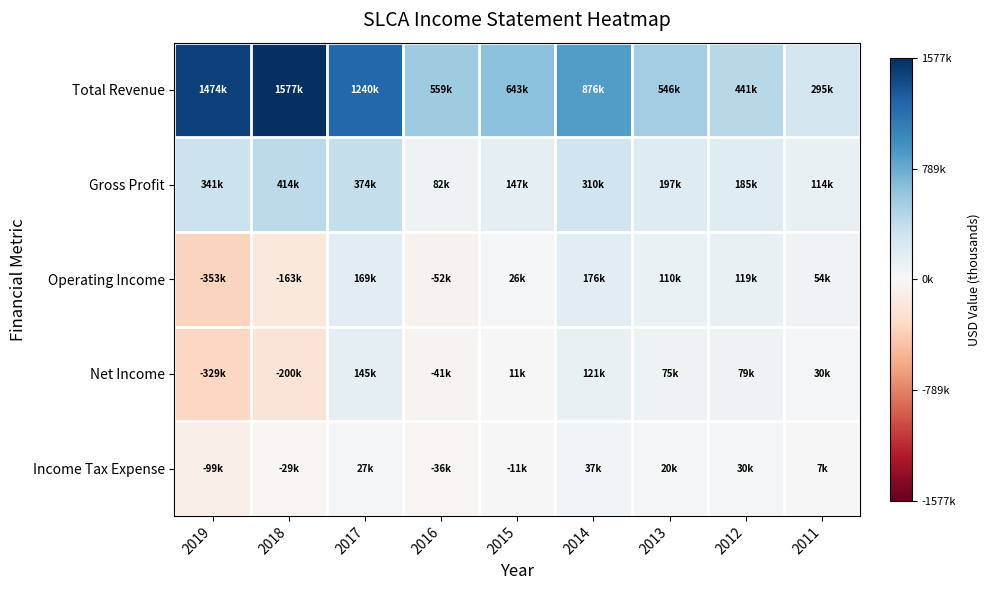

Which series has the largest total across all categories?

Total Revenue